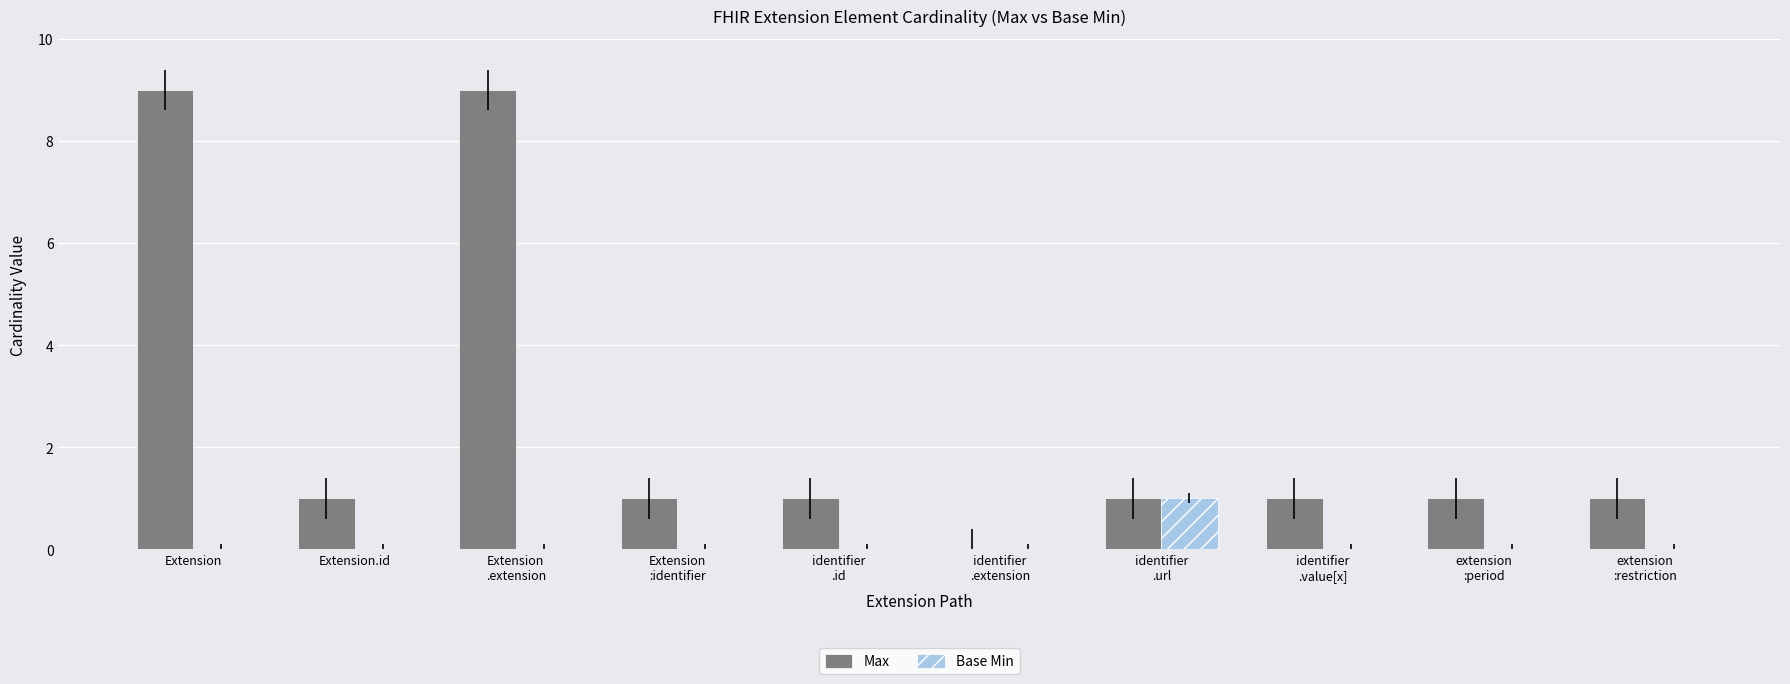

How many positive values does the Max series have?

9